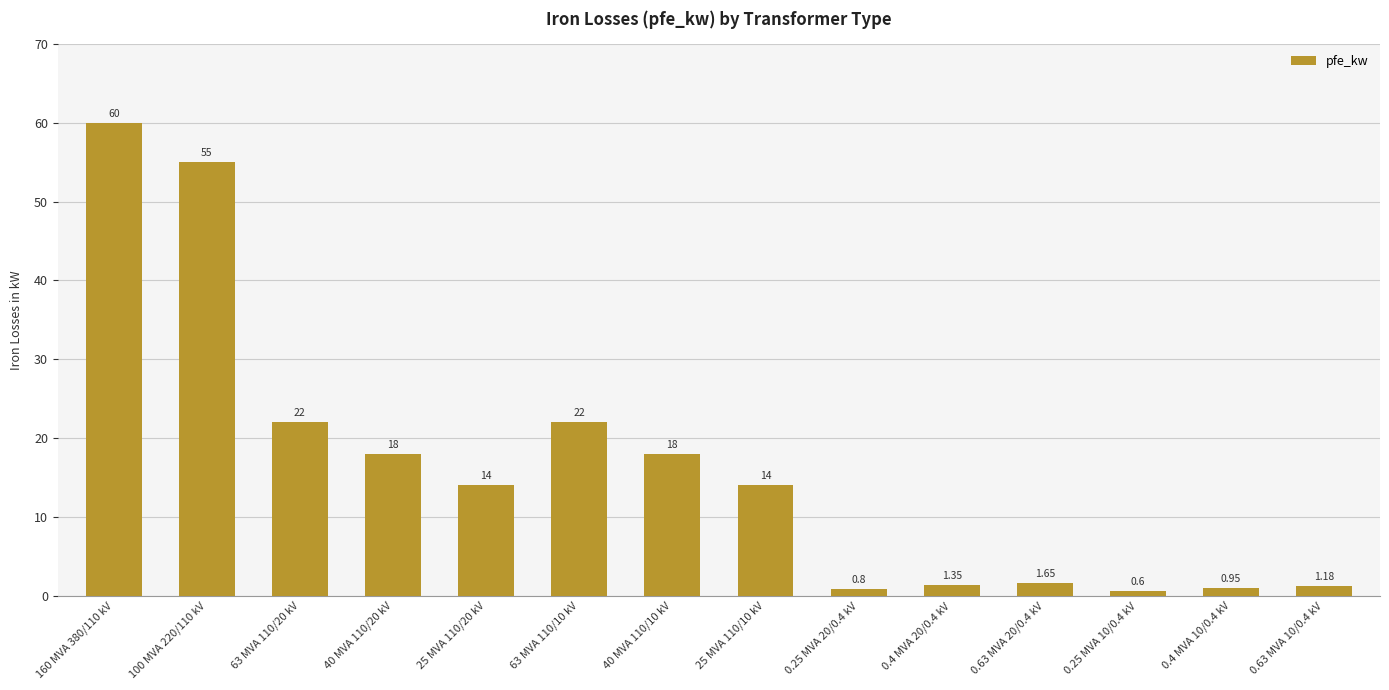

What is the sum of the values at 40 MVA 110/10 kV and 40 MVA 110/20 kV?

36.0